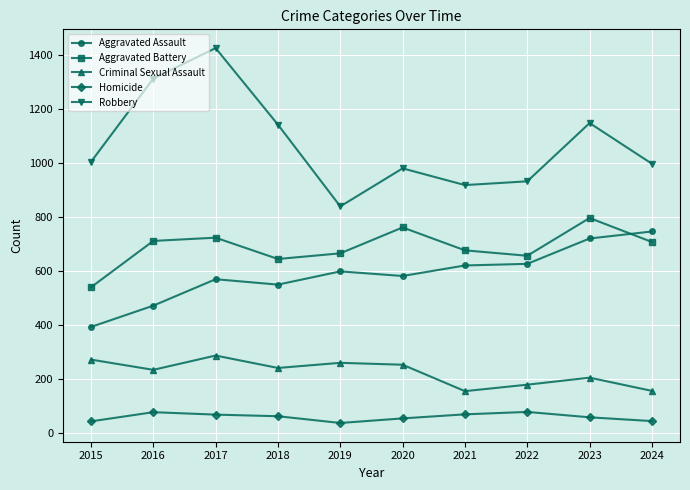

What is the difference between the second highest and second lowest values in the Homicide series?

34